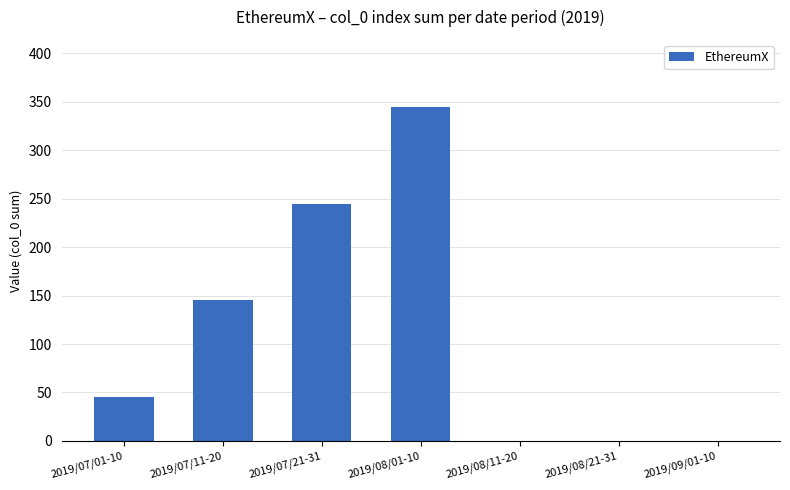

The chart shows a value of 197 at 2019/07/11-20. True or false?

False